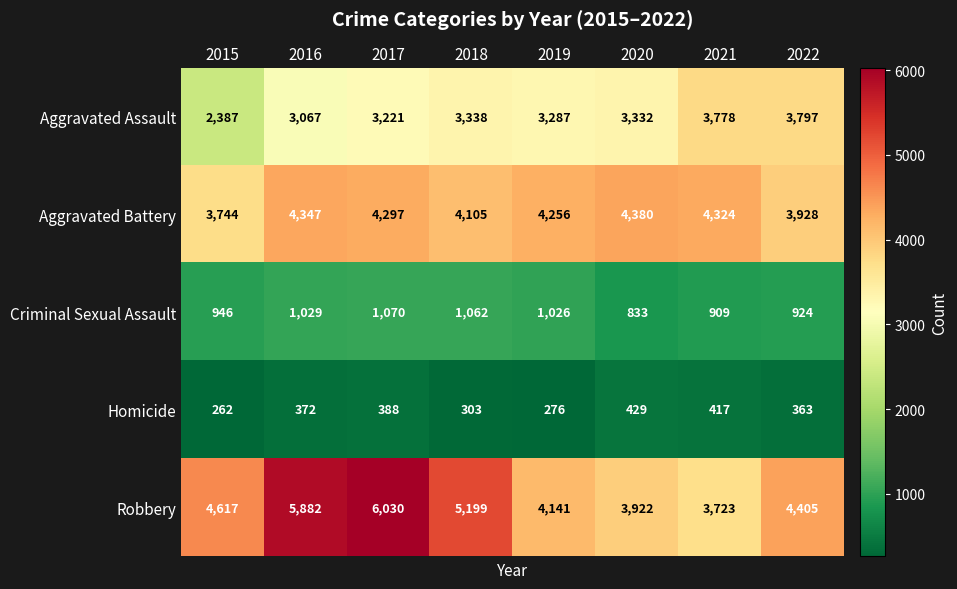

Count the number of data series in this chart.

5